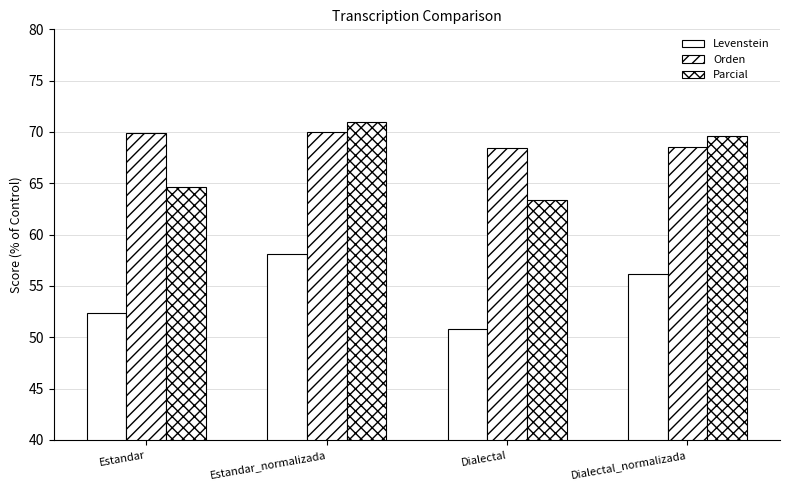

Which category has the highest value in the Orden series?

Estandar_normalizada